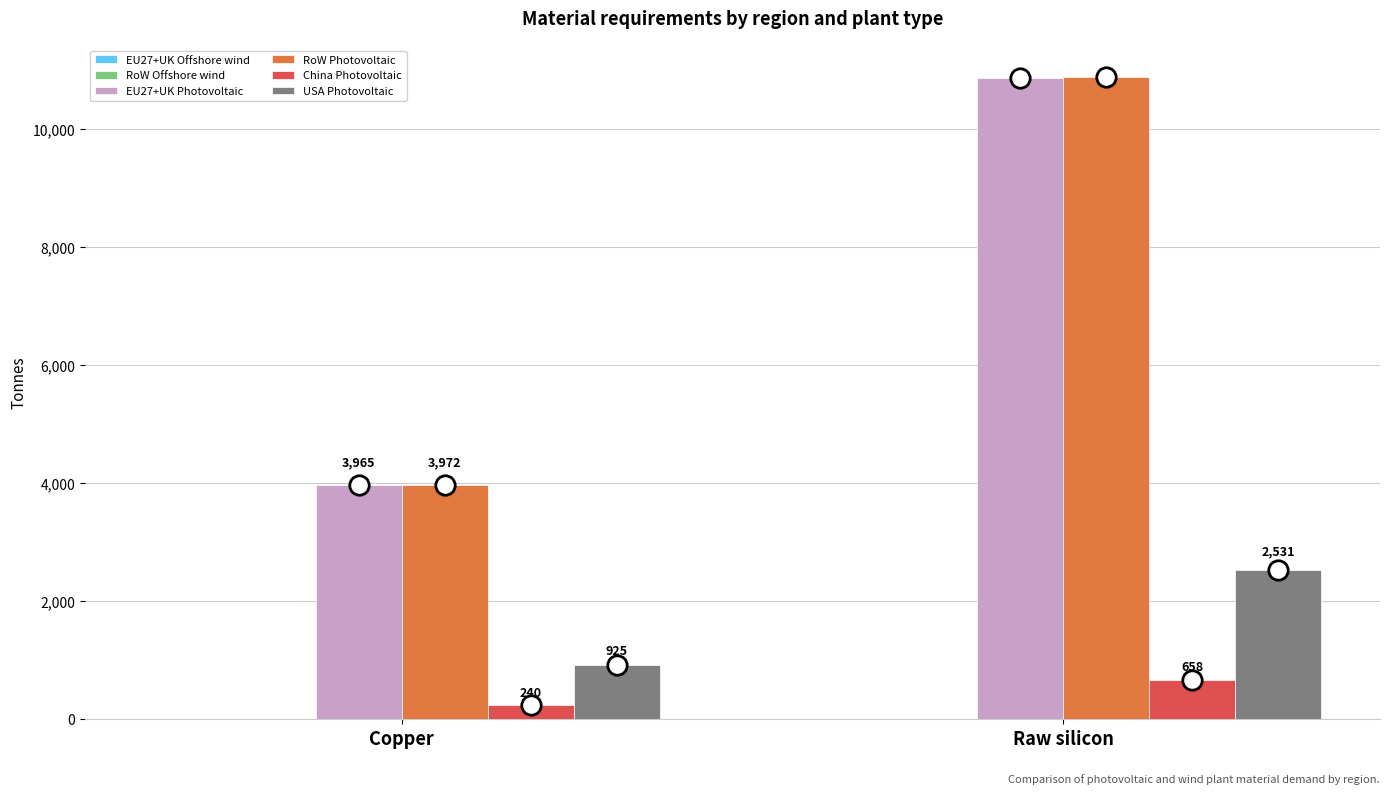

What is the greatest value displayed?

10873.3